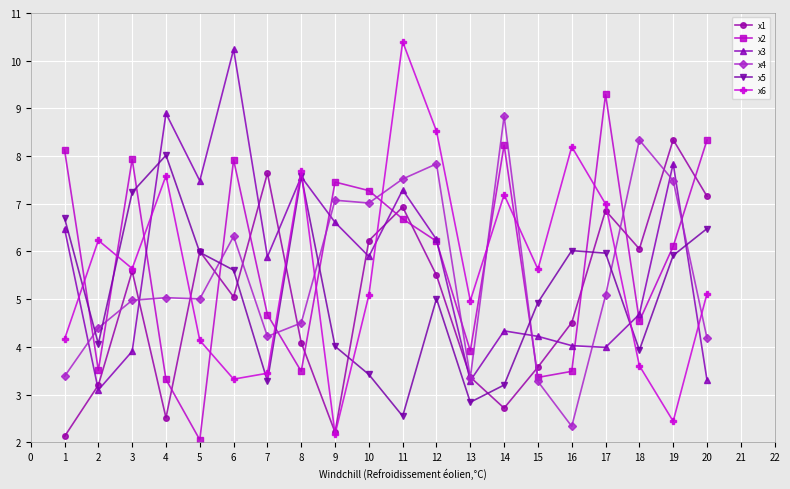

What is the total value across all series at 17?

38.2